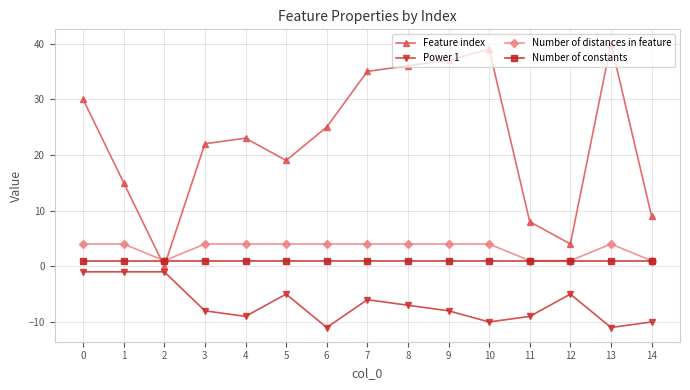

What is the sum of all Feature index values?

342